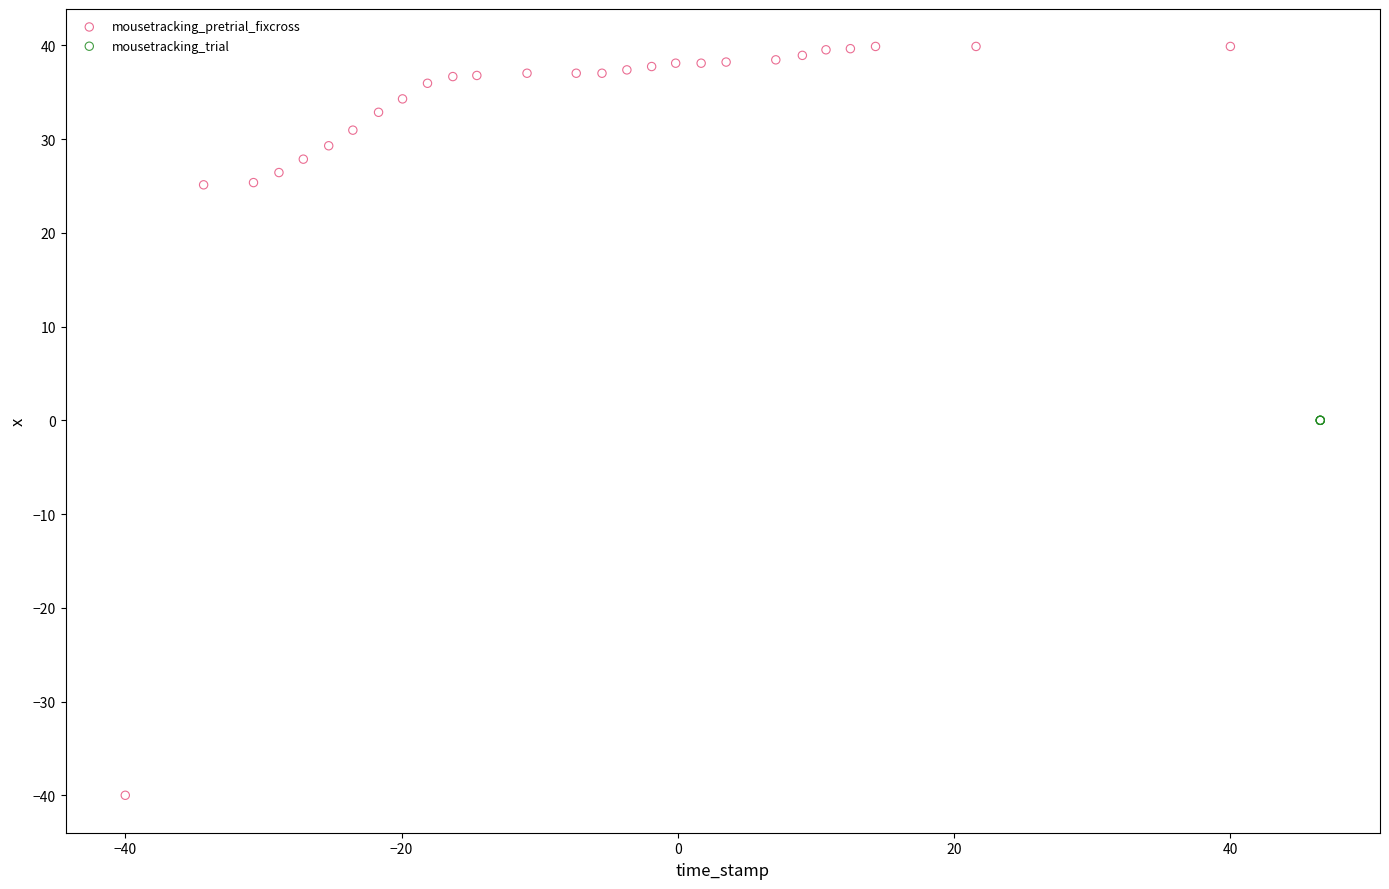

Which series reaches the minimum Y coordinate?

mousetracking_pretrial_fixcross